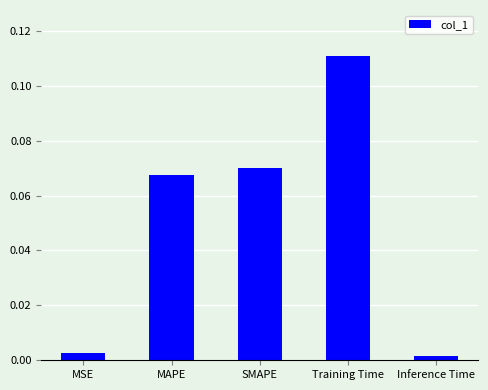

Is it true that the value at Training Time is 0.2?

False